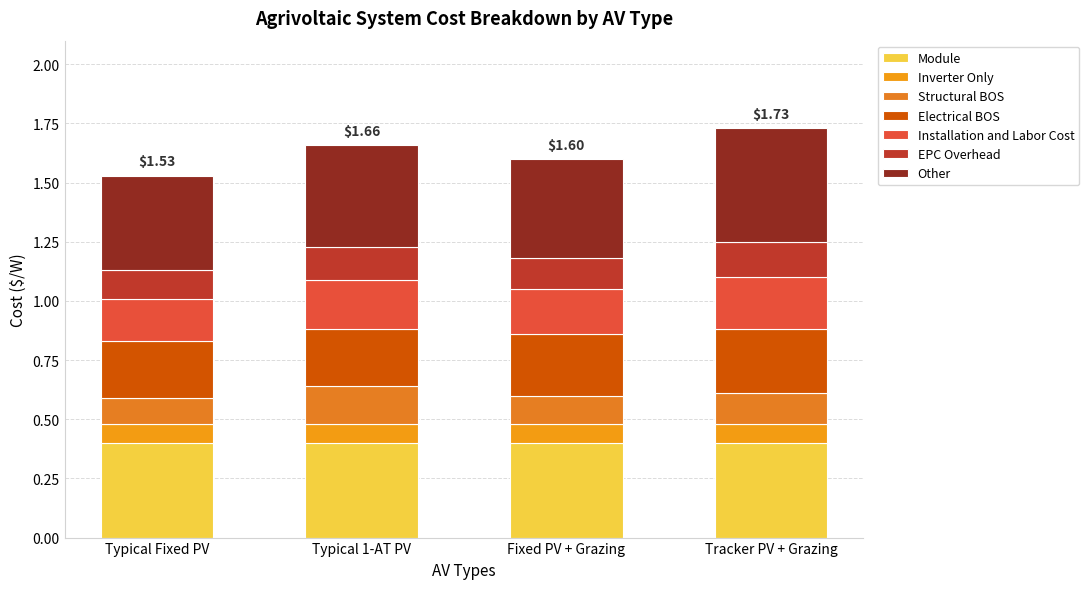

What is the label of the 1st bar from the right?

Tracker PV + Grazing